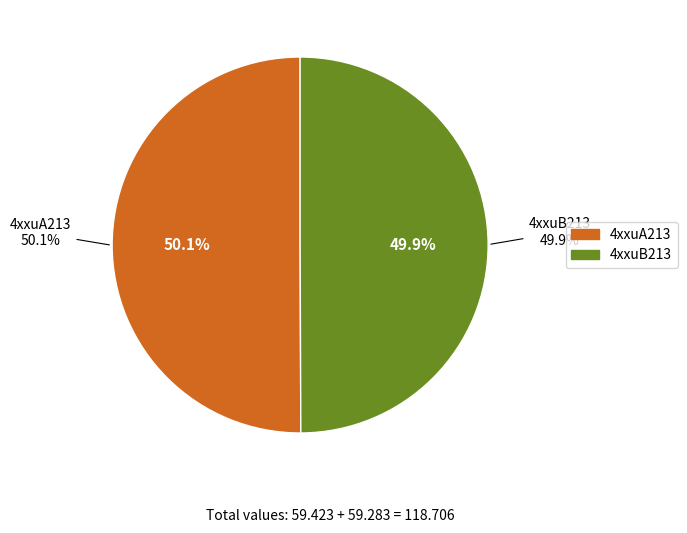

Combined, do 4xxuA213 and 4xxuB213 account for over 50%?

Yes